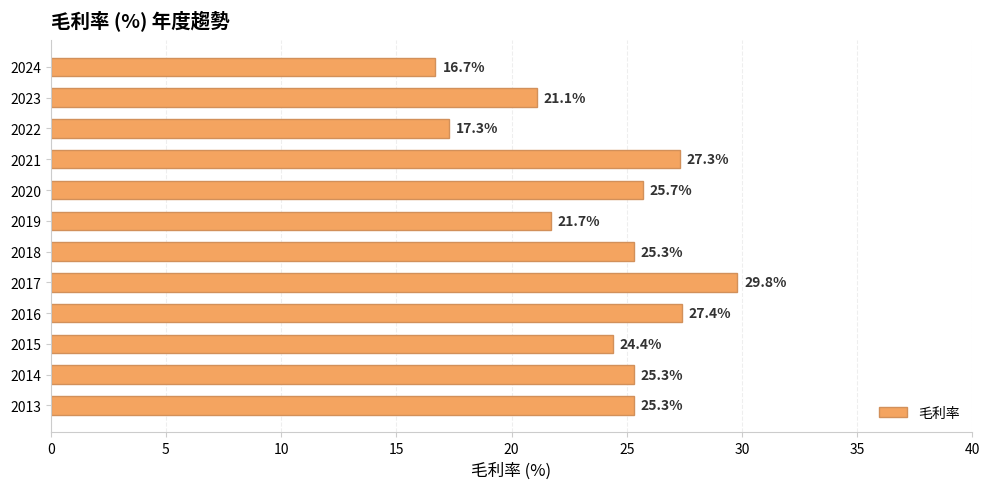

What value does the data have at 2013?

25.3